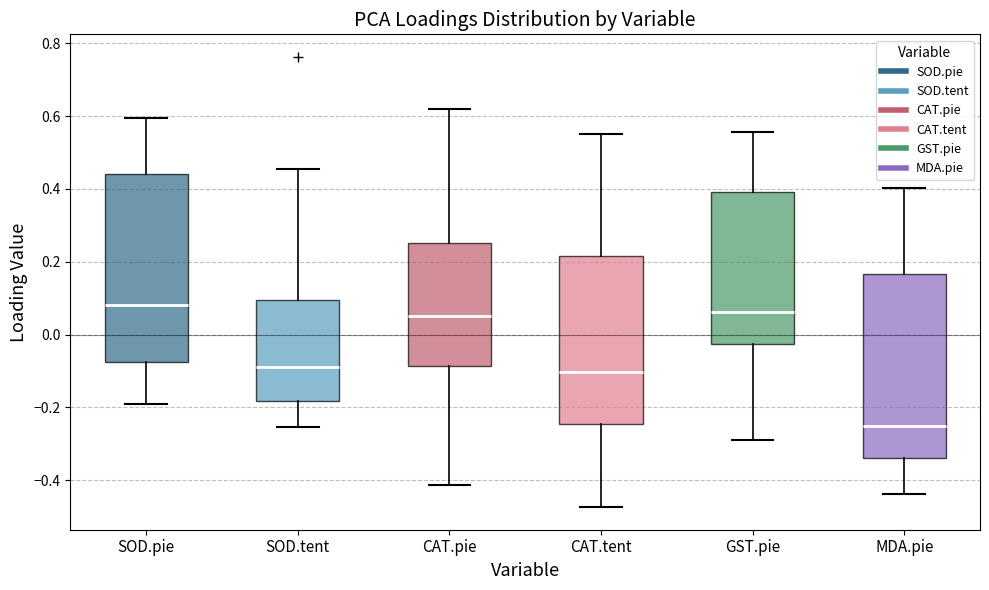

Where does the lower whisker of the box for GST.pie end on the y-axis? The values are not printed on the chart, so give them approximately, as read against the axis.

-0.30